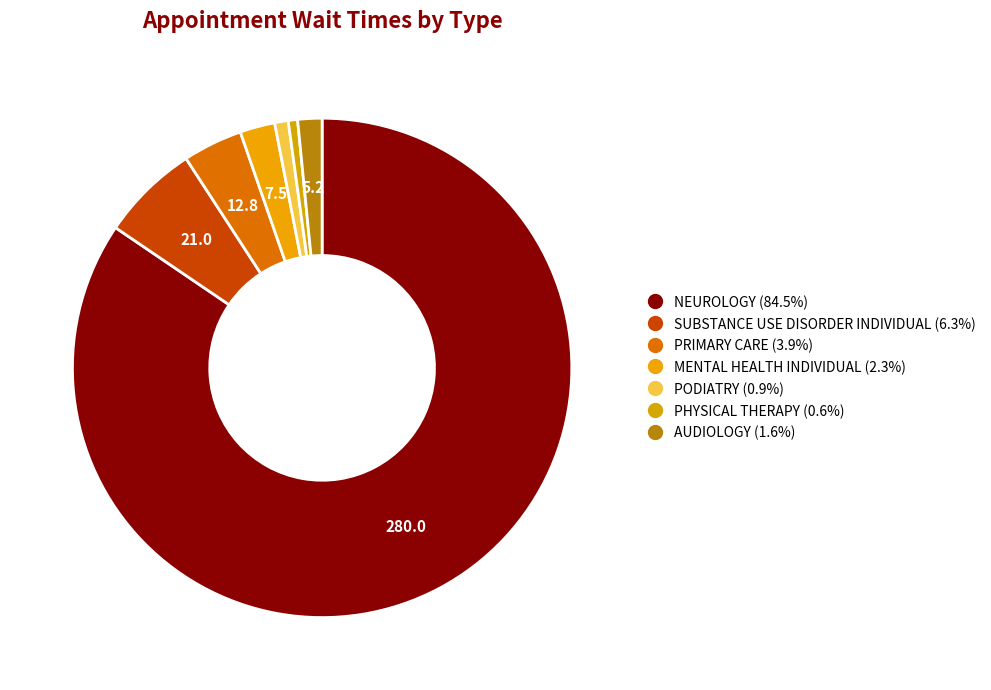

To the nearest percent, what percentage of the pie is PHYSICAL THERAPY?

1%